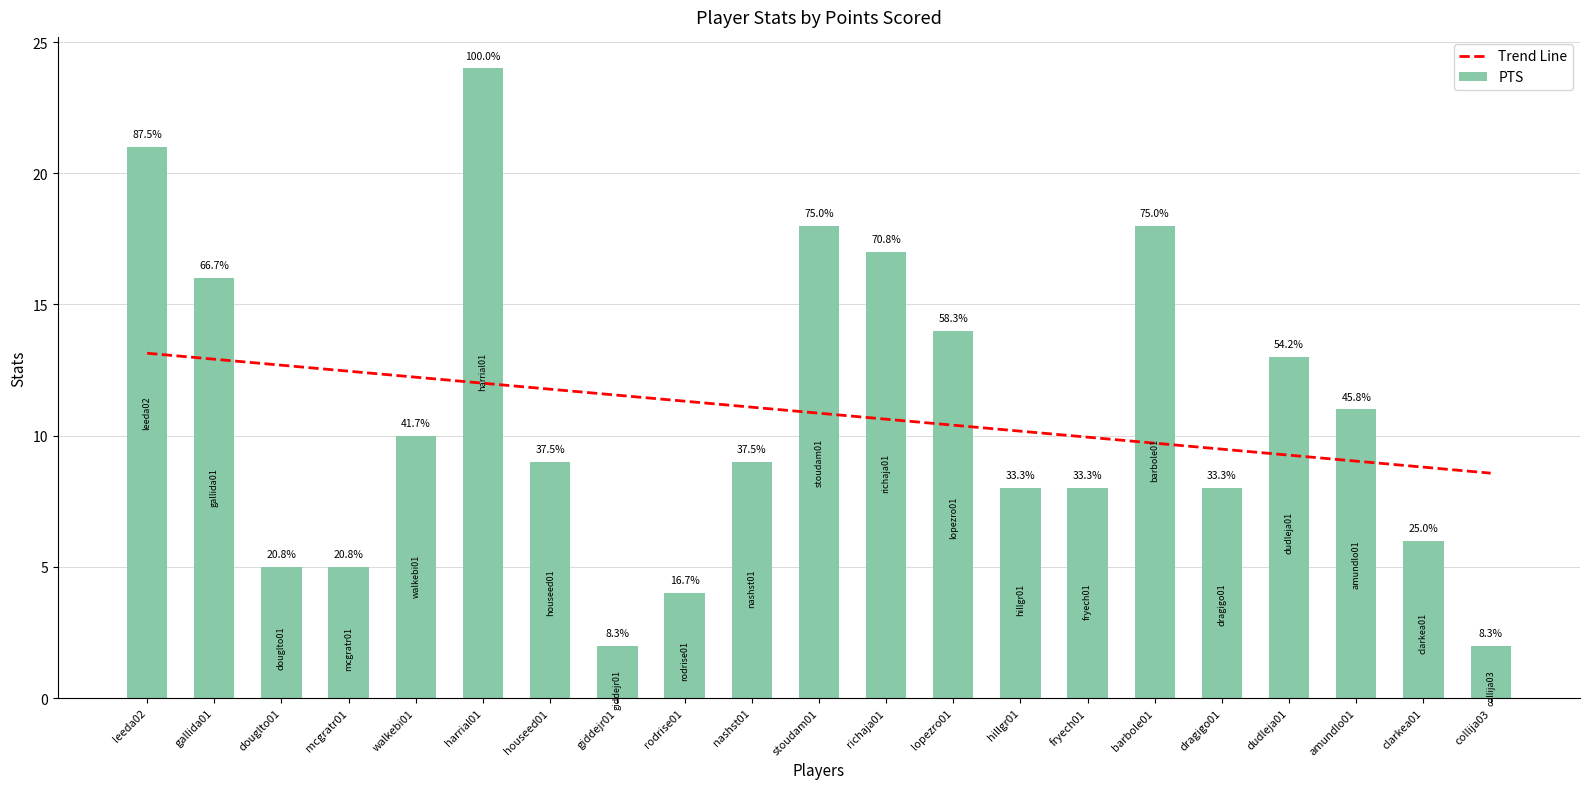

What is the label of the 15th bar from the left?

fryech01